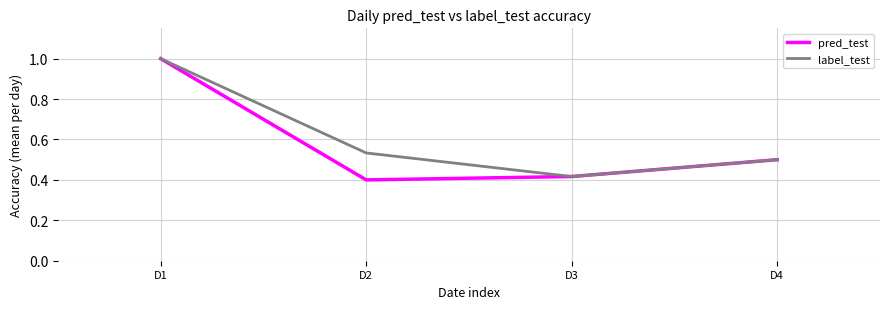

At which label does label_test reach its minimum?

D3